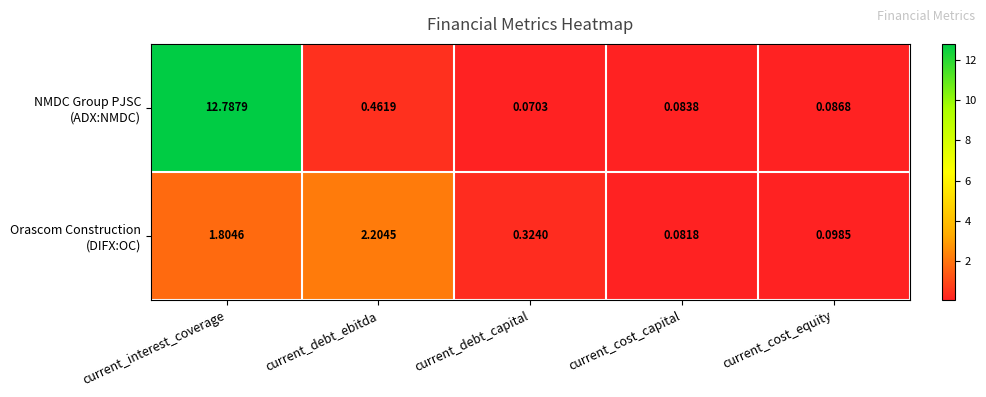

How many distinct data groups are displayed?

2